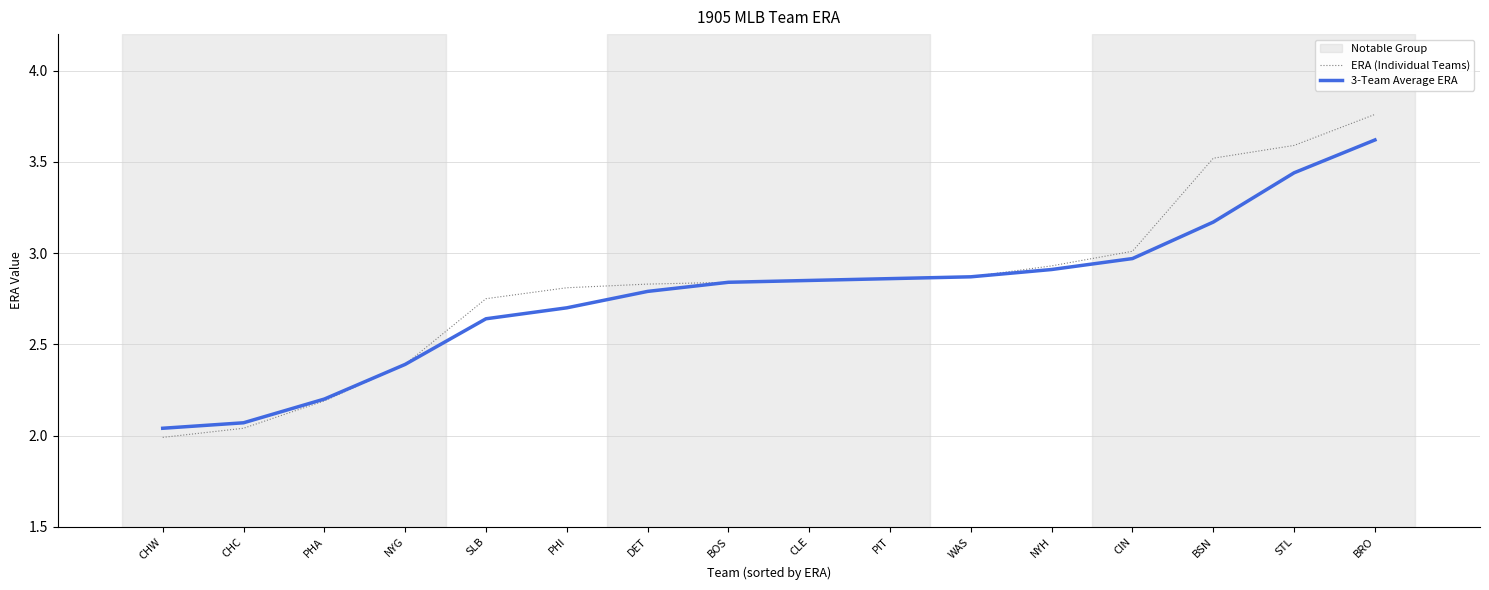

At how many categories does at least one series exceed 2?

16